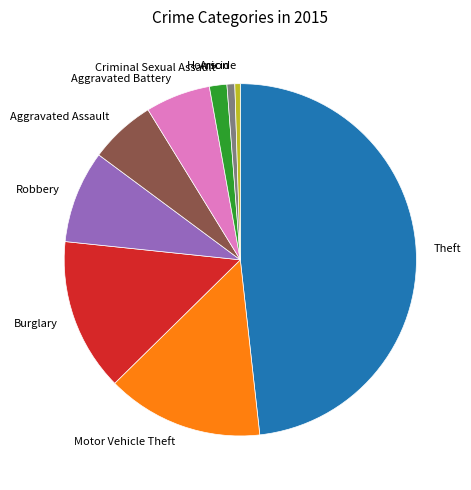

Is there any slice that represents more than half of the pie?

No